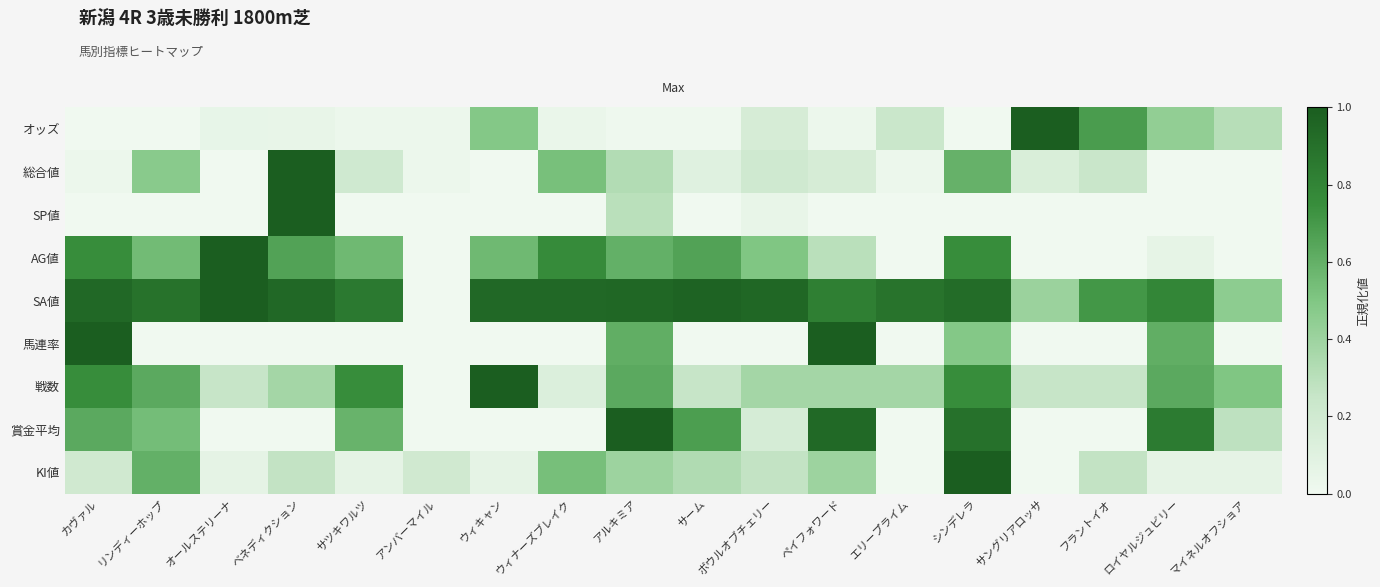

Which series has the largest range (max minus min)?

オッズ